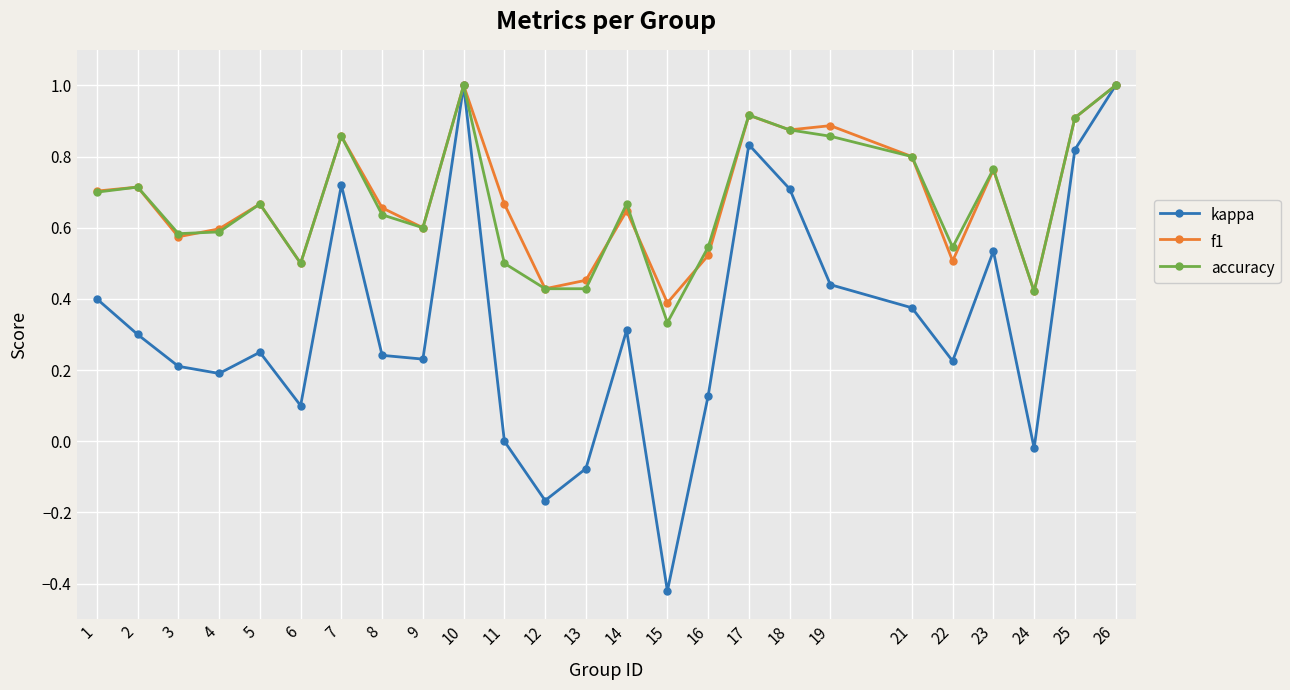

Does the chart display data point markers on the line(s)?

Yes